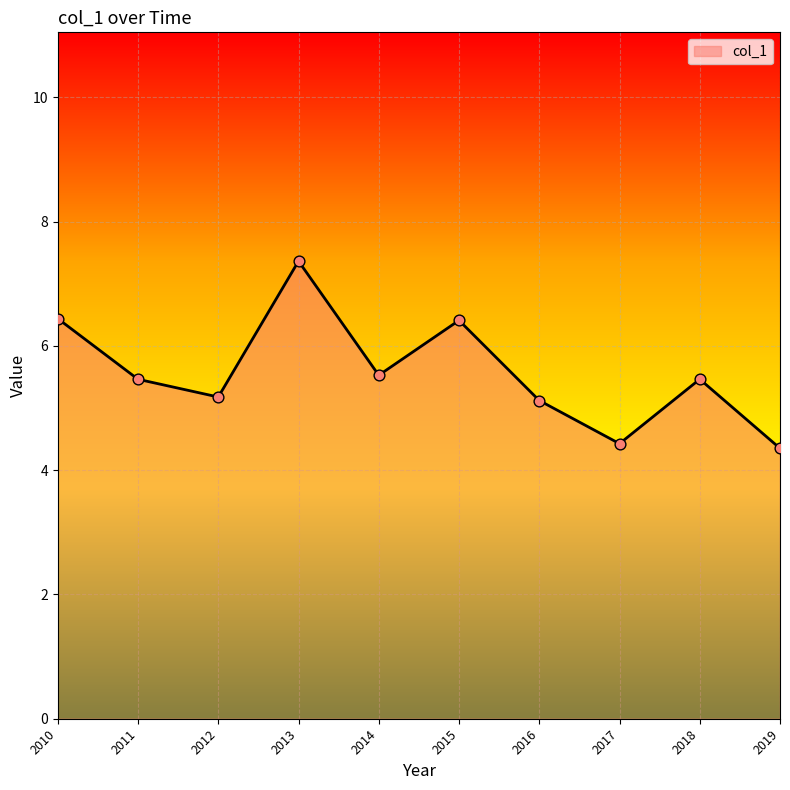

Between 2010 and 2016, which is larger?

2010